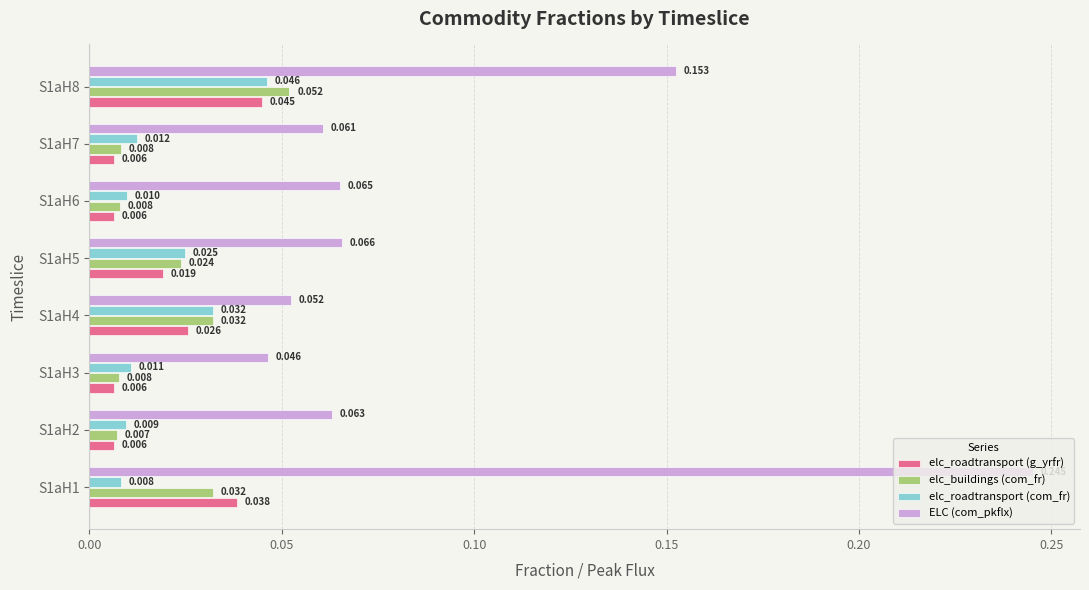

Rank the series by their maximum value, from lowest to highest.

elc_roadtransport (g_yrfr), elc_roadtransport (com_fr), elc_buildings (com_fr), ELC (com_pkflx)